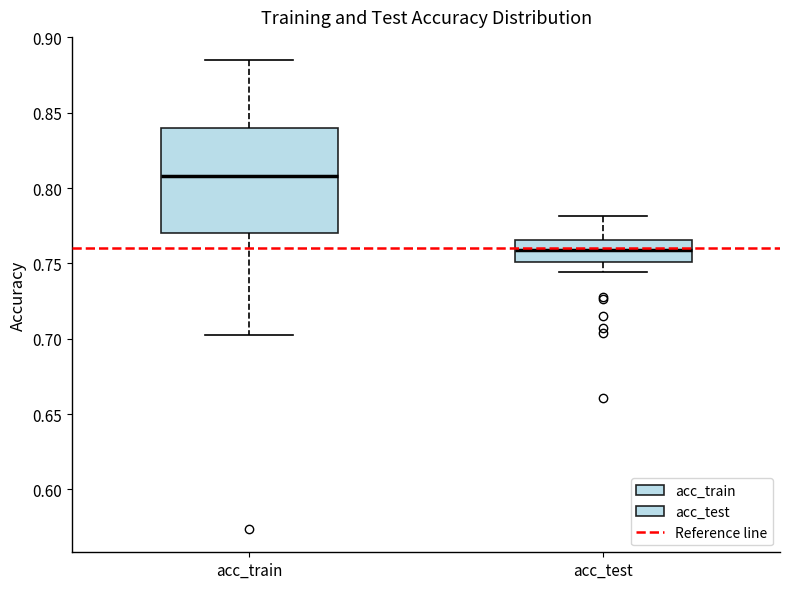

Reading left to right, transcribe this box plot: for each box, give where its median line is, the range the box spans, and where its two whiskers end, as read against the y-axis. The values are not printed on the chart, so give them approximately, as read against the axis.

acc_train: median 0.810, box 0.770 to 0.840, whiskers 0.700 to 0.885
acc_test: median 0.760, box 0.750 to 0.765, whiskers 0.745 to 0.780